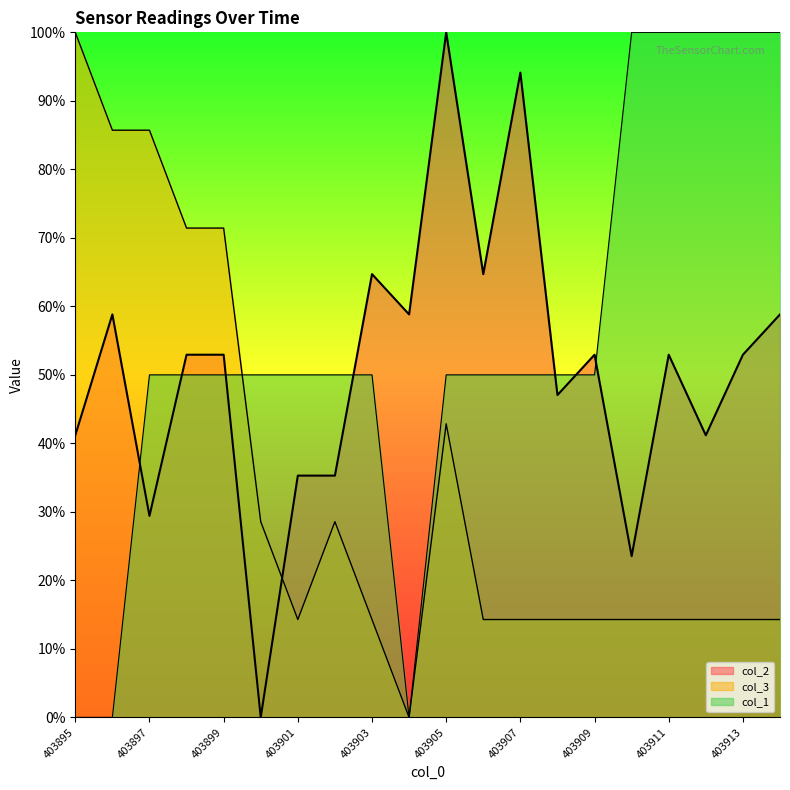

At which label does col_3 first exceed 14?

403895